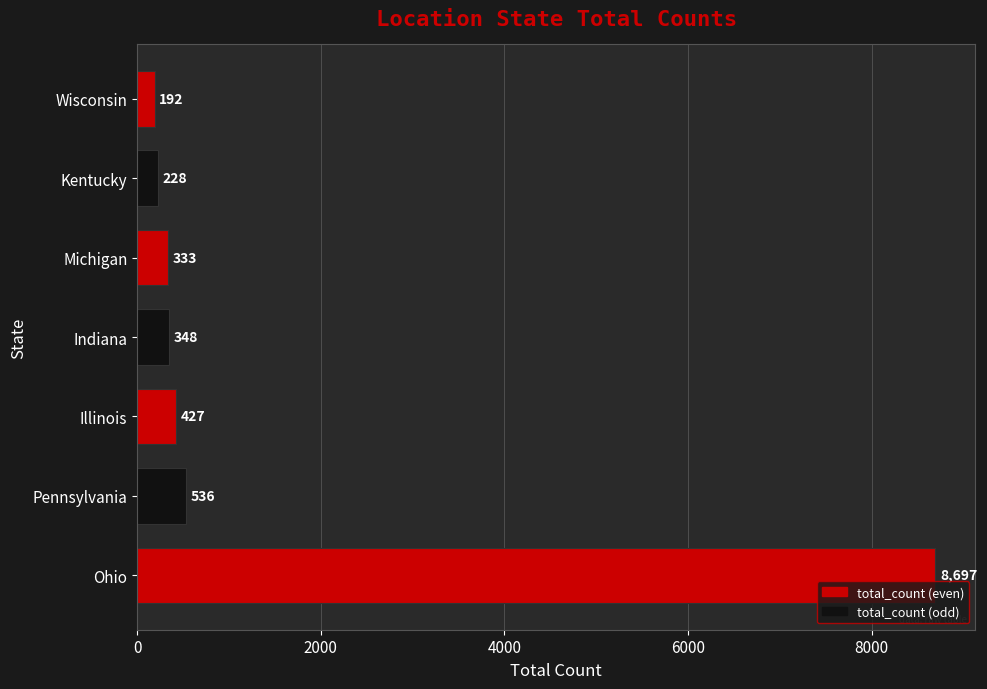

At which label is the value closest to 4444?

Pennsylvania